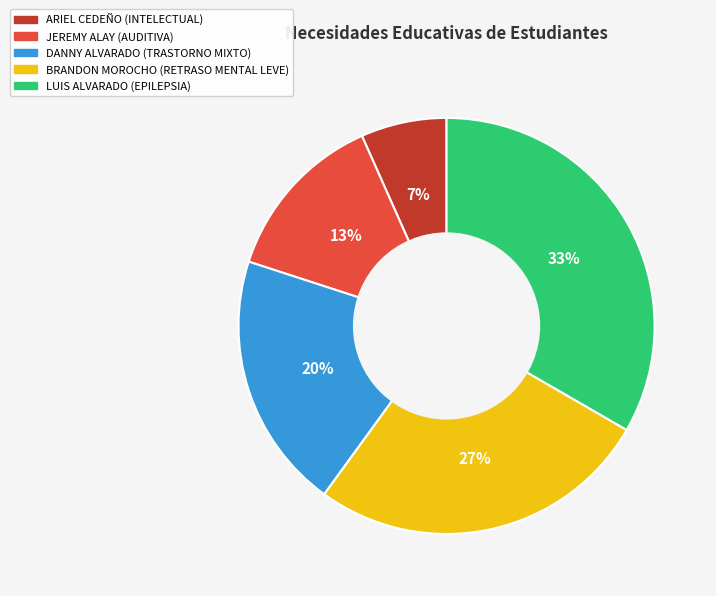

Does DANNY ALVARADO (TRASTORNO MIXTO) account for over 50% of the chart?

No